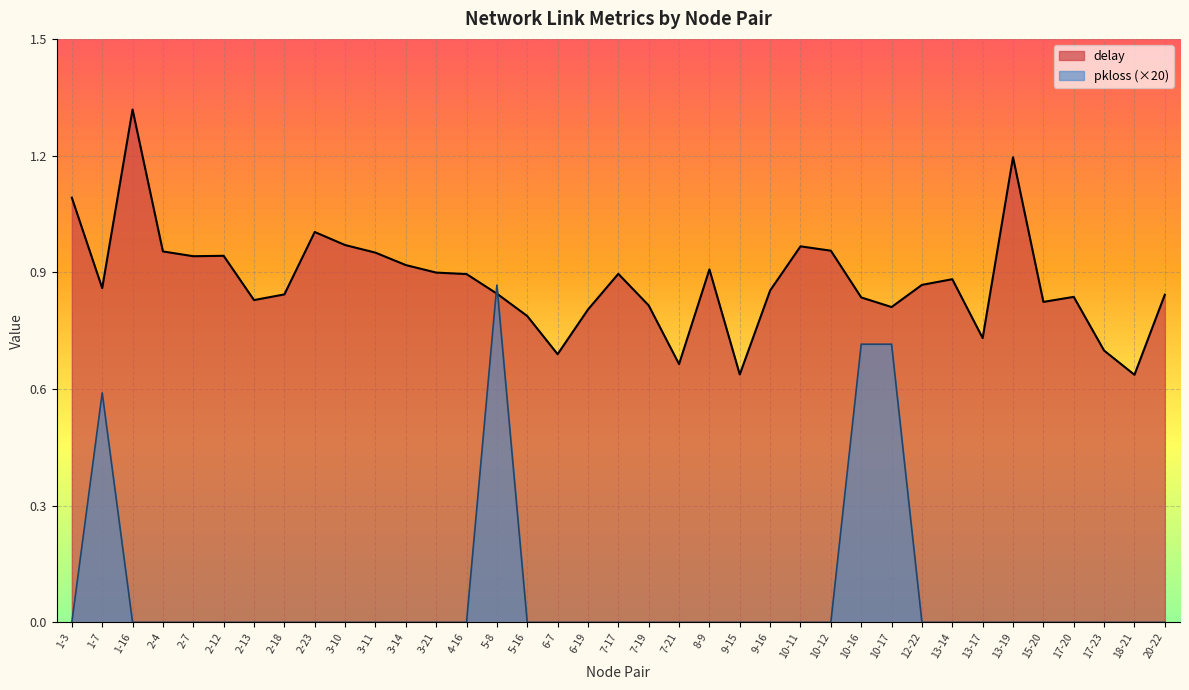

True or false: pkloss and delay cross at least once.

True